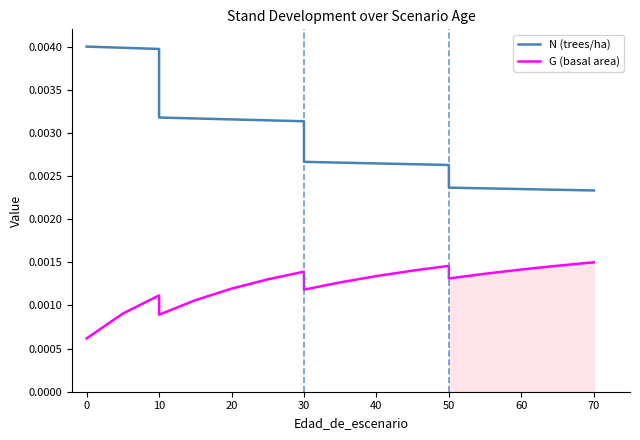

List the series in order of their overall mean, highest first.

N (trees/ha), G (basal area)